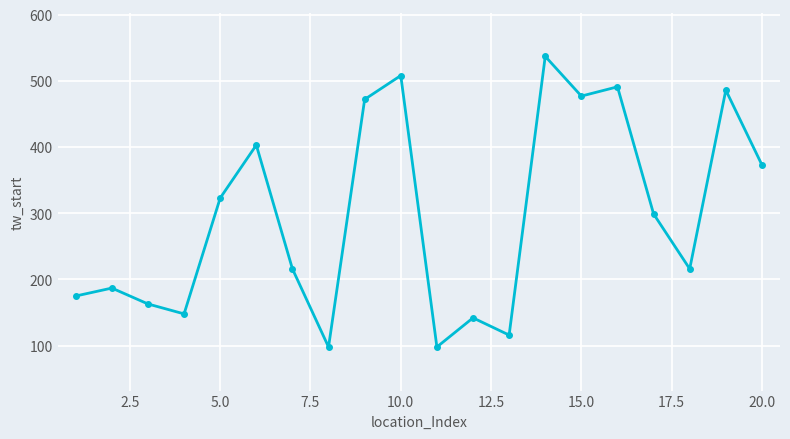

What is the greatest value displayed?

537